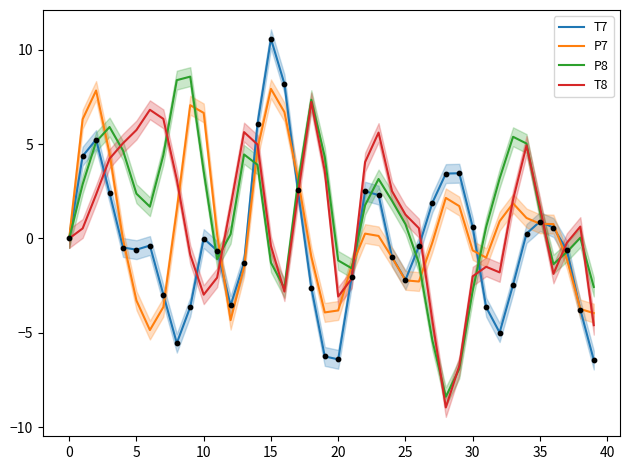

Which series contains the lowest Y value?

T8